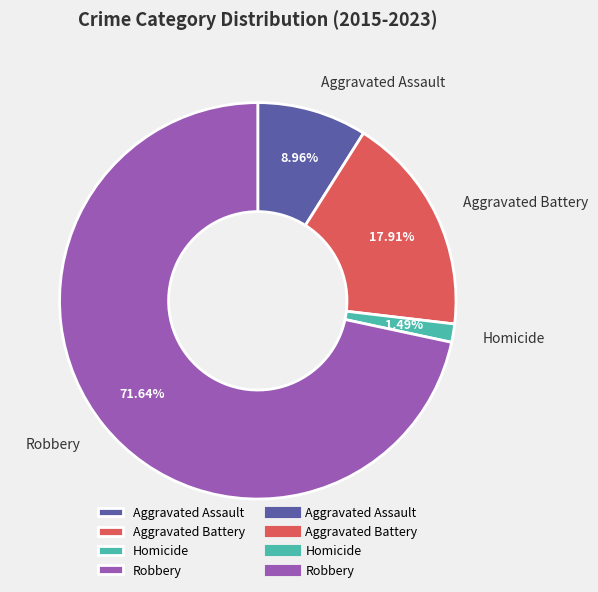

What percentage is the Robbery slice, to the nearest percent?

72%